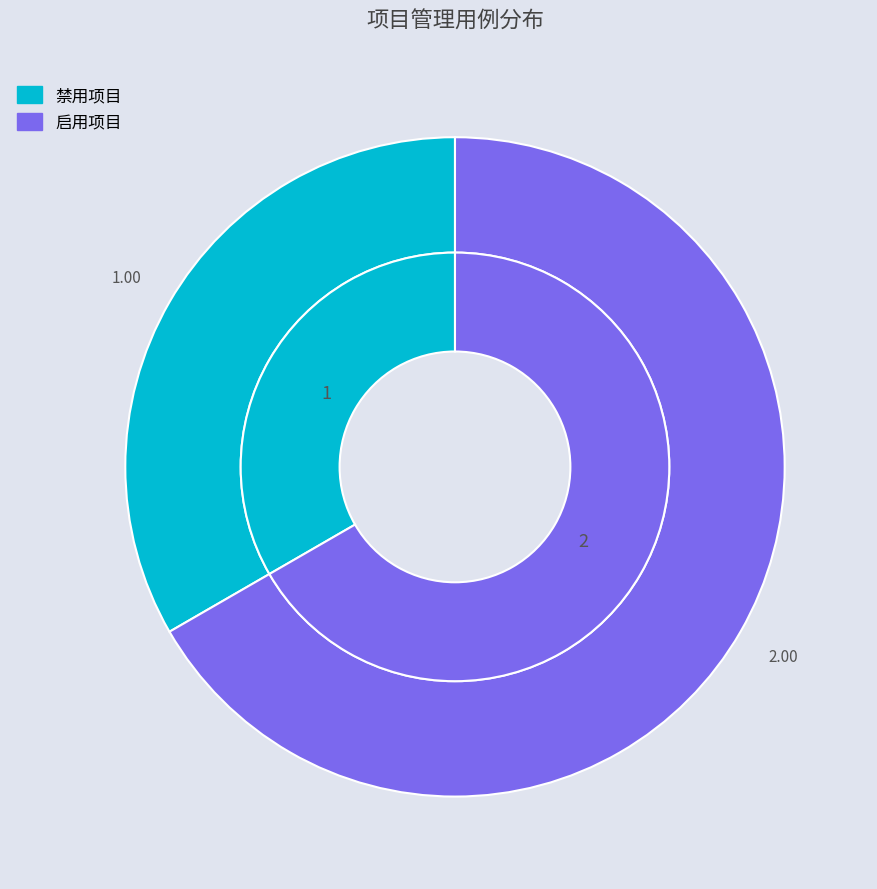

Which category has the smallest portion of the pie?

禁用项目